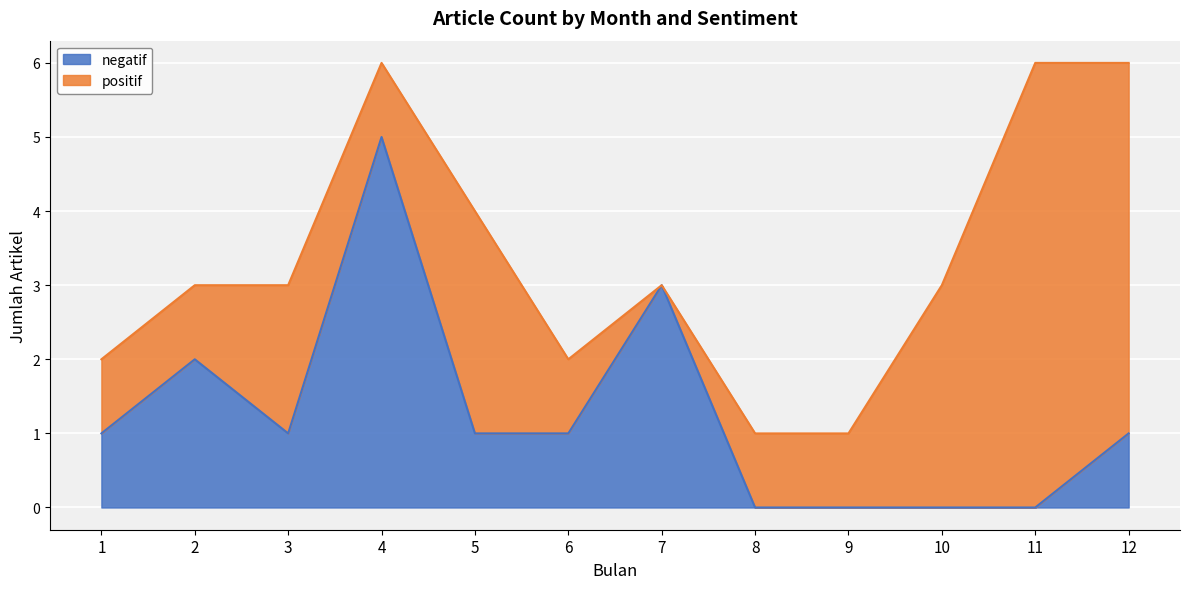

Is the value of negatif at 2 greater than the value of positif at 4?

No